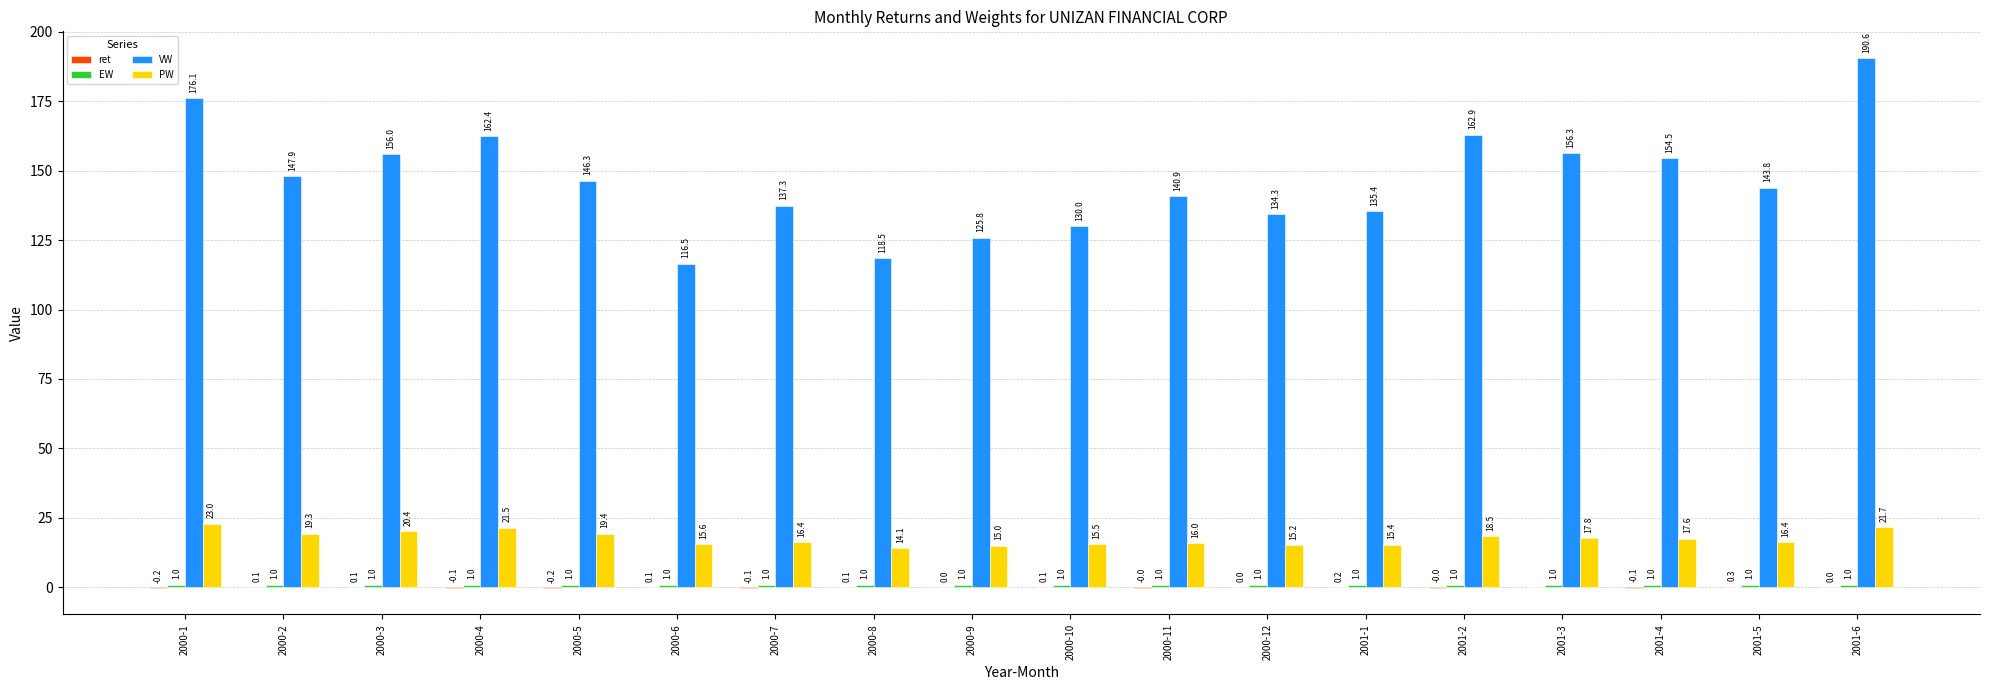

True or false: PW has a value of 30.9 at 2000-4.

False